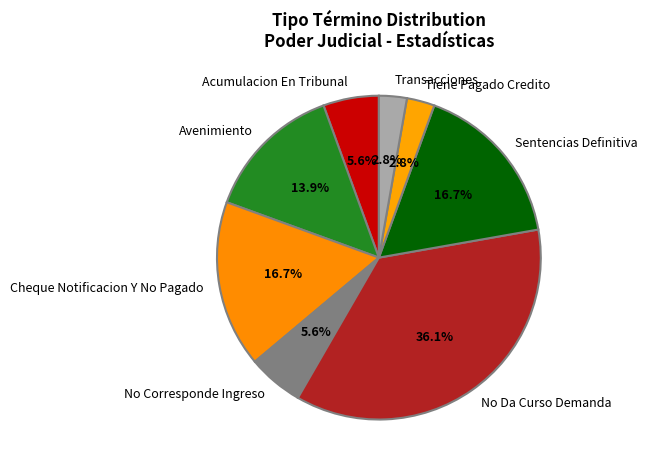

To the nearest percent, what percentage of the pie is Transacciones?

3%